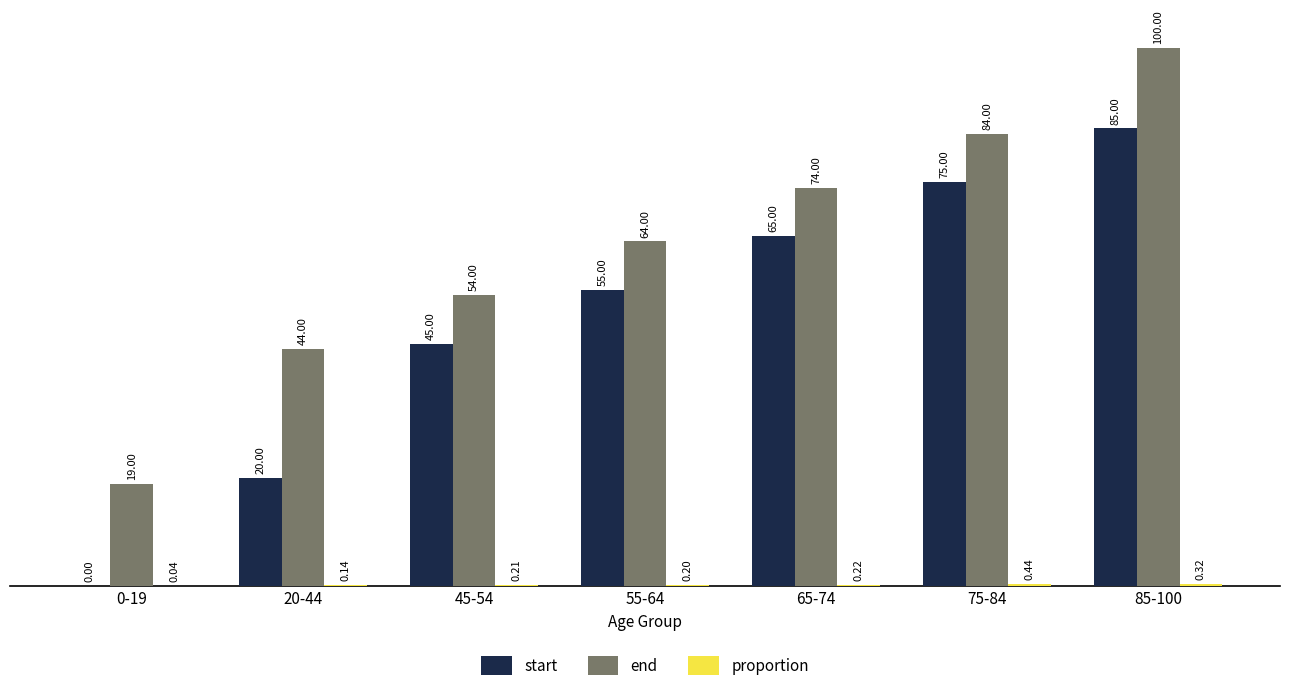

What is the sum of all start values?

345.0